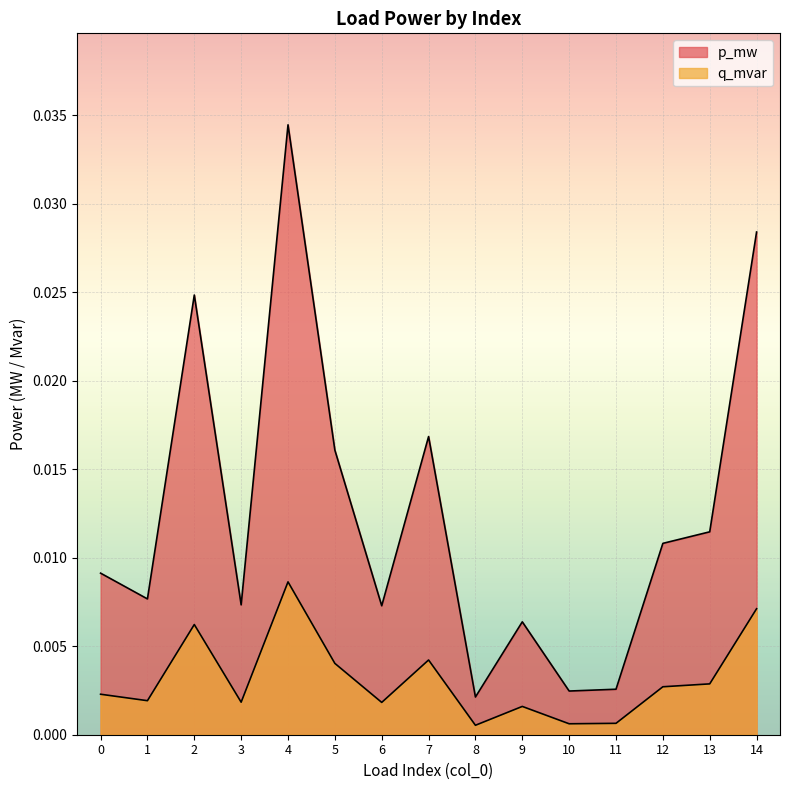

At how many categories does at least one series exceed 0?

15